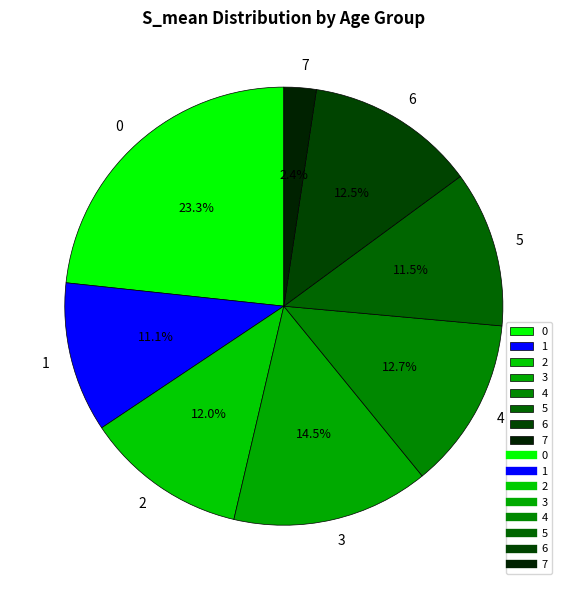

How much of the chart is everything except 2?

88.0%